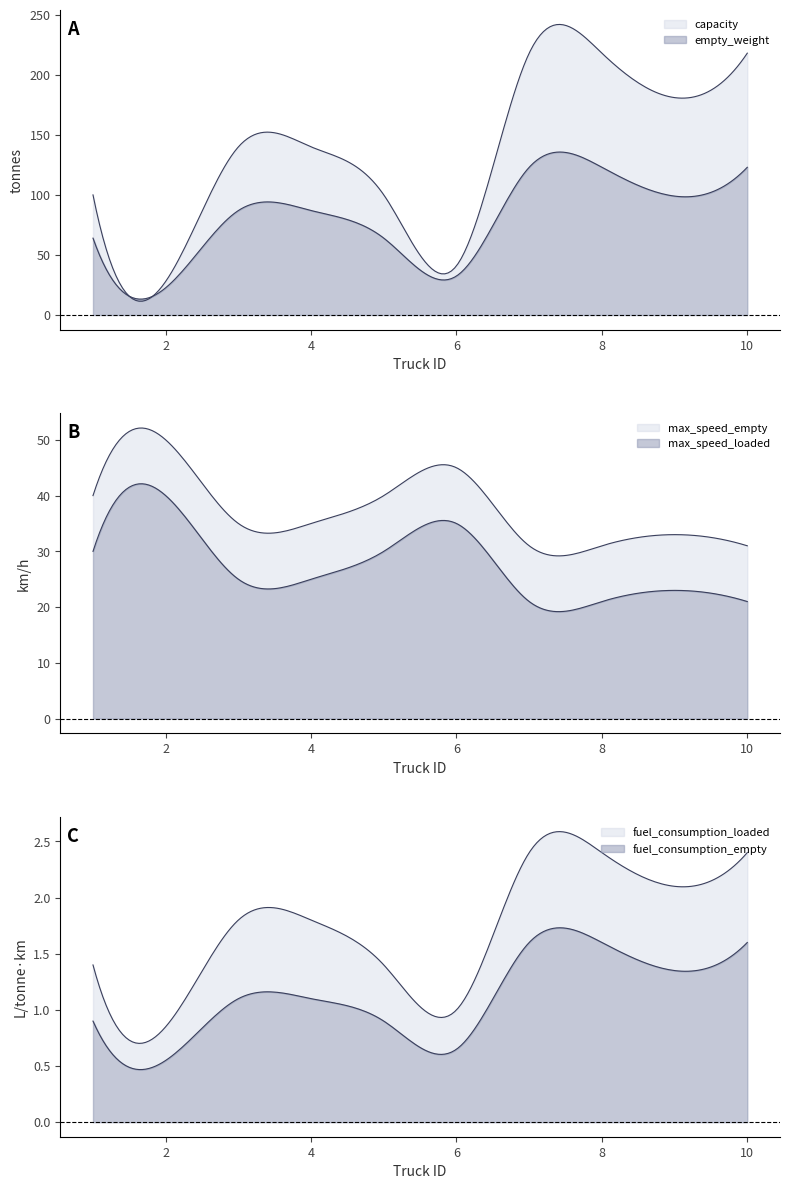

Rank the series at 2 from lowest to highest value.

fuel_consumption_empty, fuel_consumption_loaded, empty_weight, capacity, max_speed_loaded, max_speed_empty